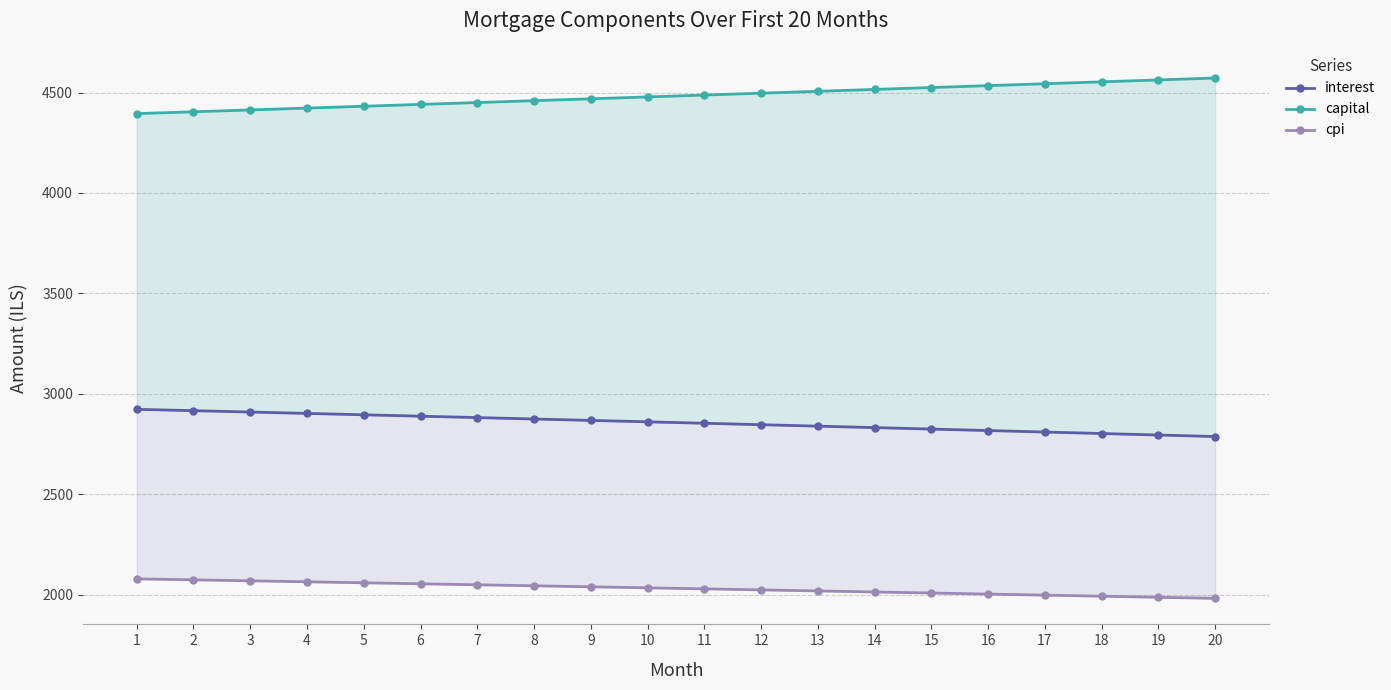

The capital series shows 7414.1 at 3. True or false?

False